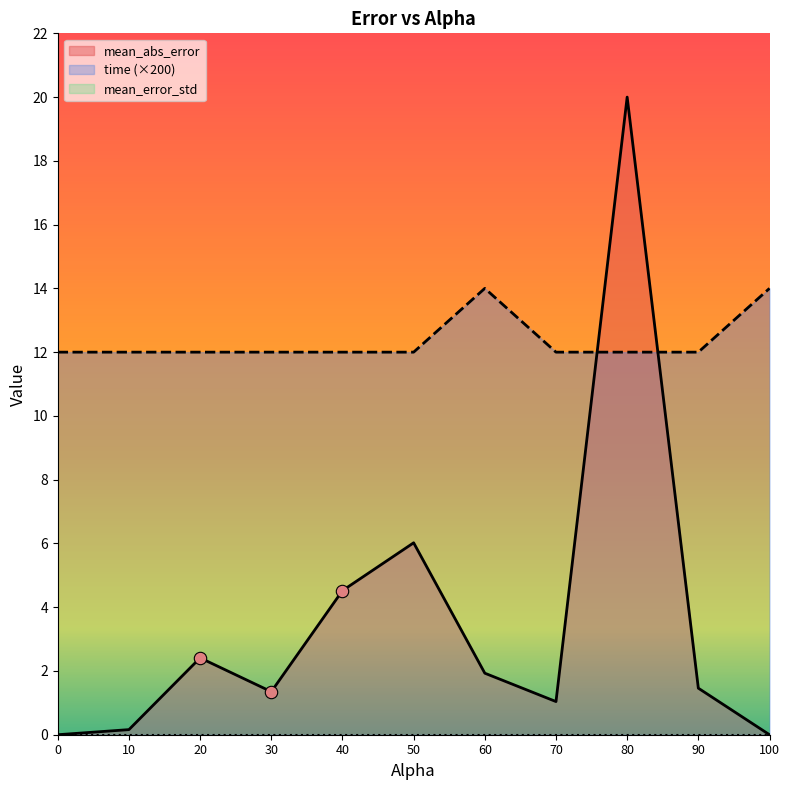

At which category is the sum across all series the highest?

80.0